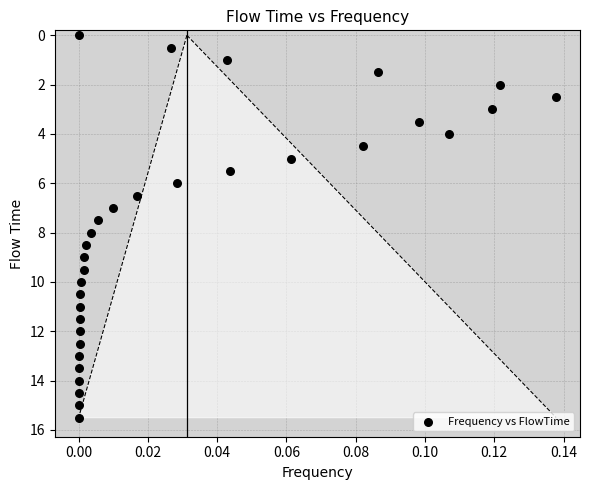

What is the range of Y values (max minus min)?

15.5